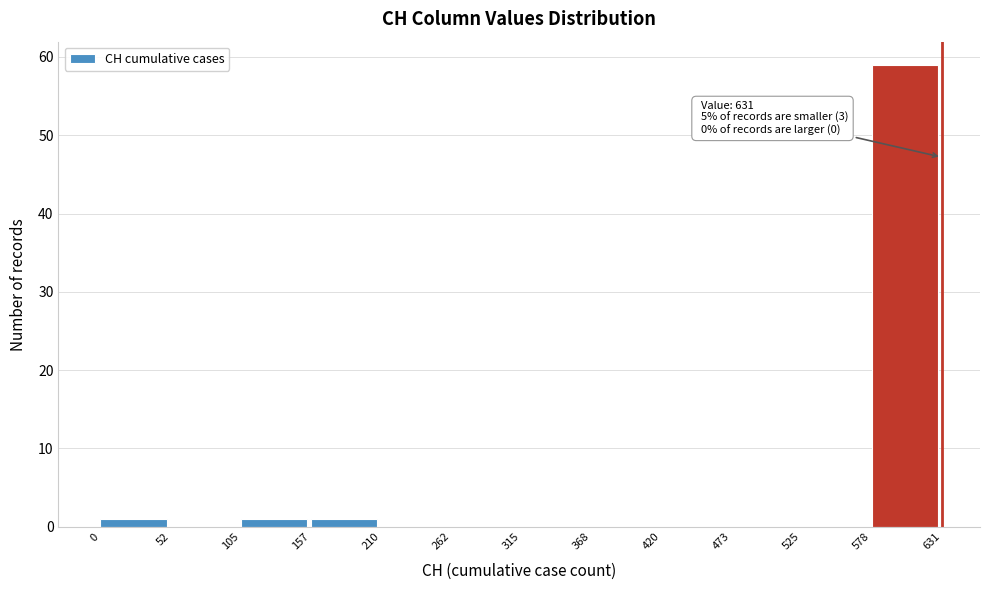

Which range on the x-axis has the tallest bar?

578 to 631